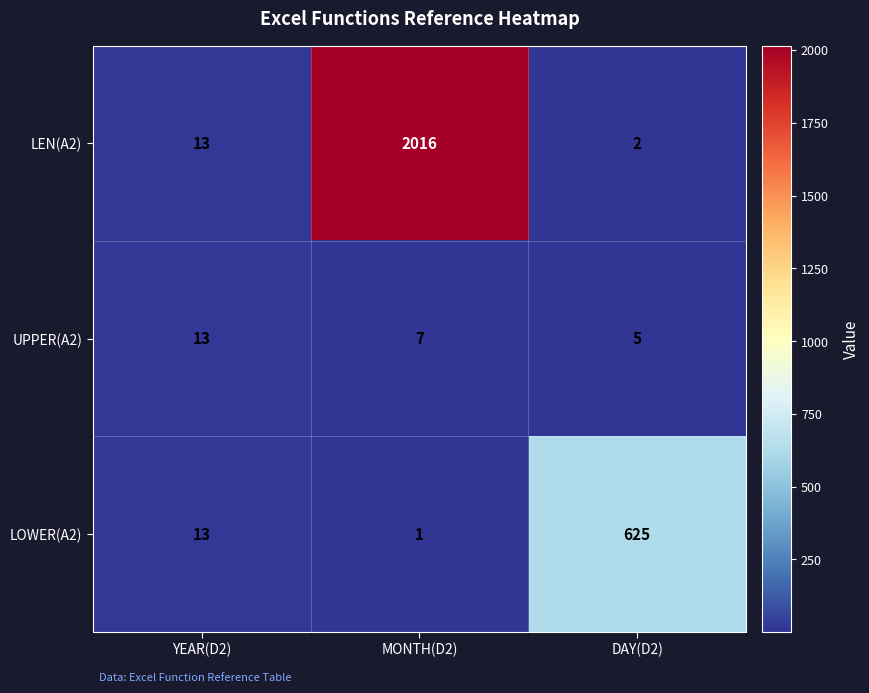

The value of LOWER(A2) at YEAR(D2) is 13. True or false?

True